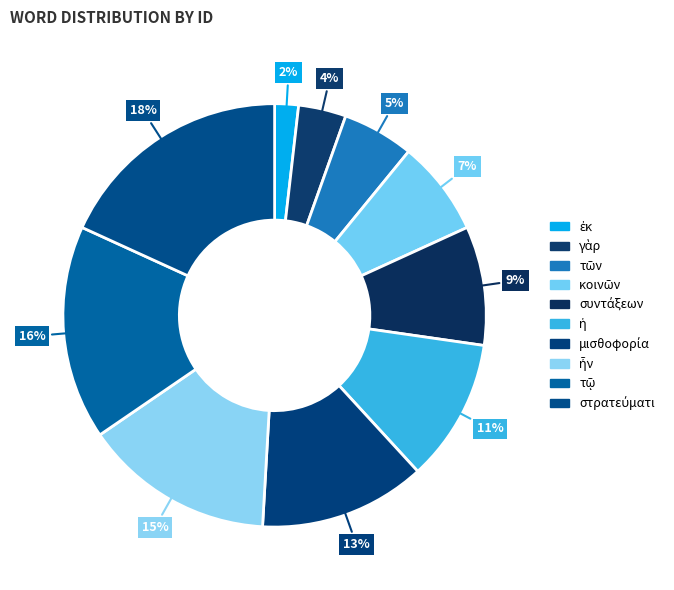

Count the number of slices in the pie.

10